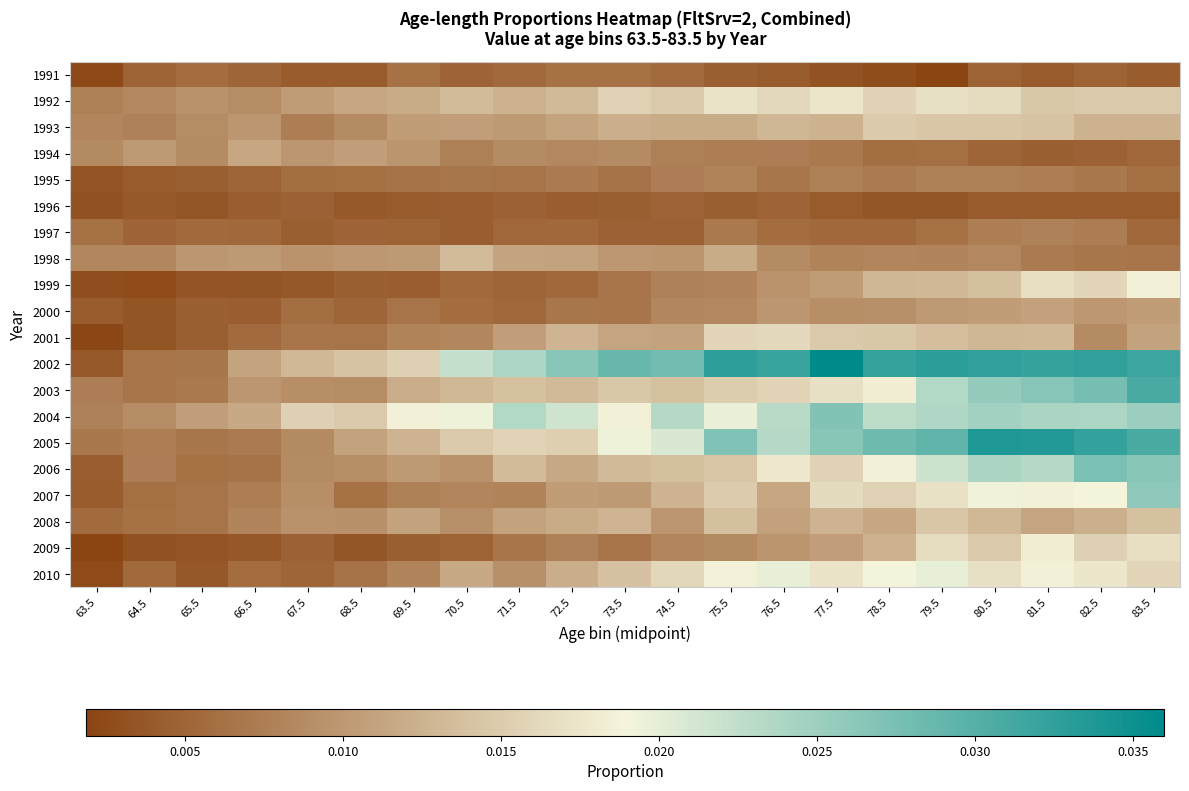

Rank the series at 77.5 from lowest to highest value.

1991, 1996, 1997, 1994, 1995, 1998, 2000, 1999, 2009, 1993, 2008, 2001, 2006, 2007, 2003, 2010, 1992, 2005, 2004, 2002